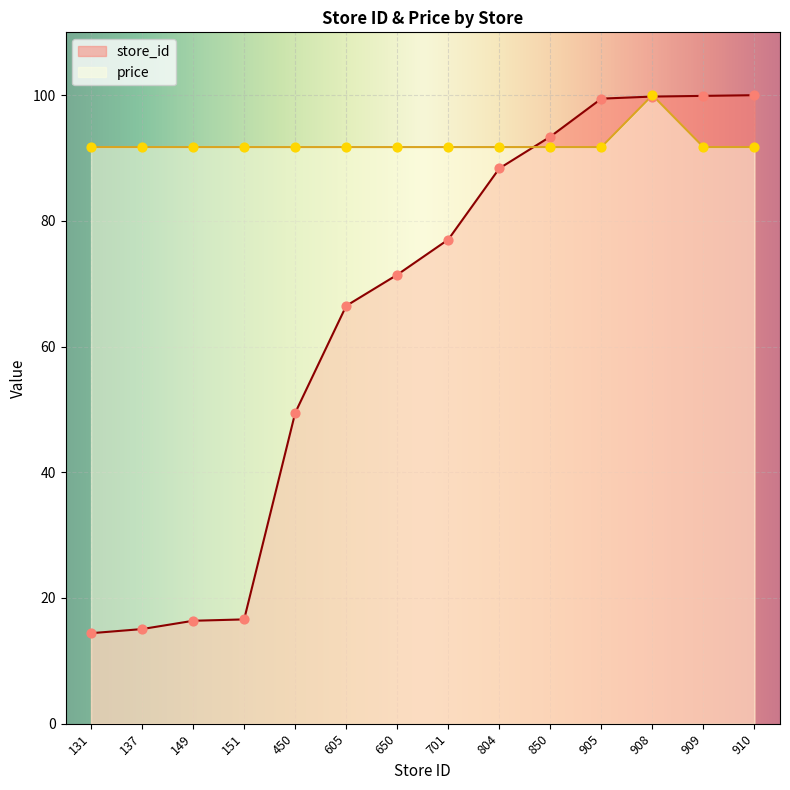

Is the value of store_id at 151 greater than the value of price at 701?

No